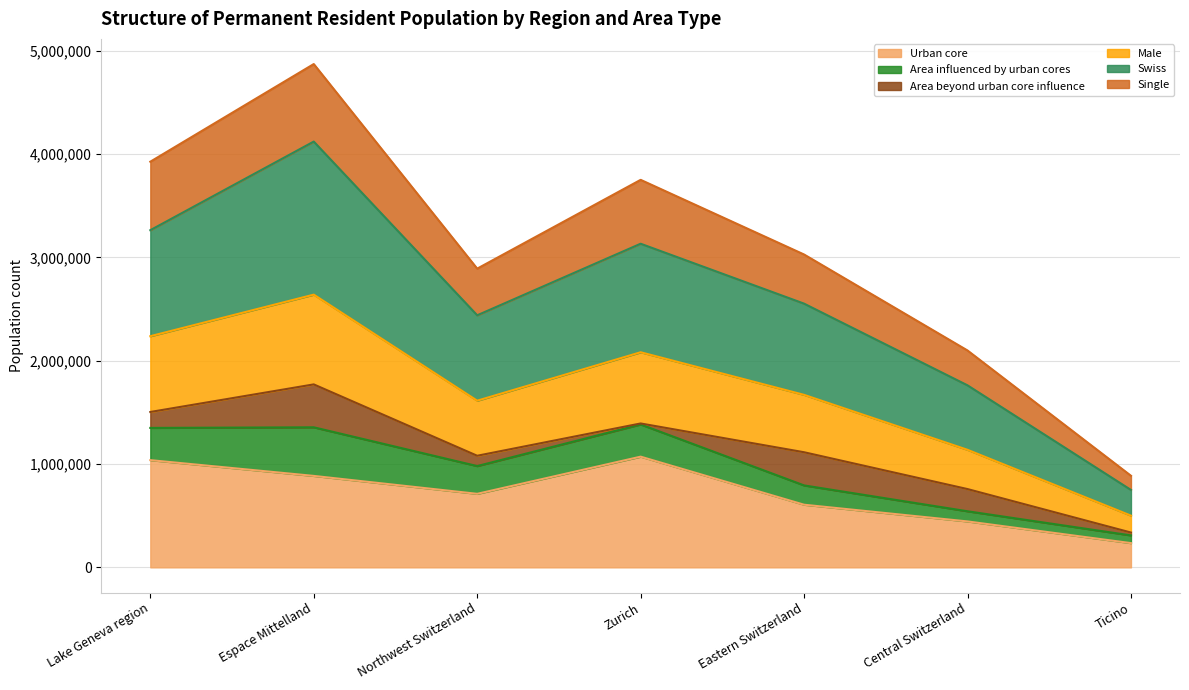

What is the difference between the highest and lowest values at Northwest Switzerland?

1727638